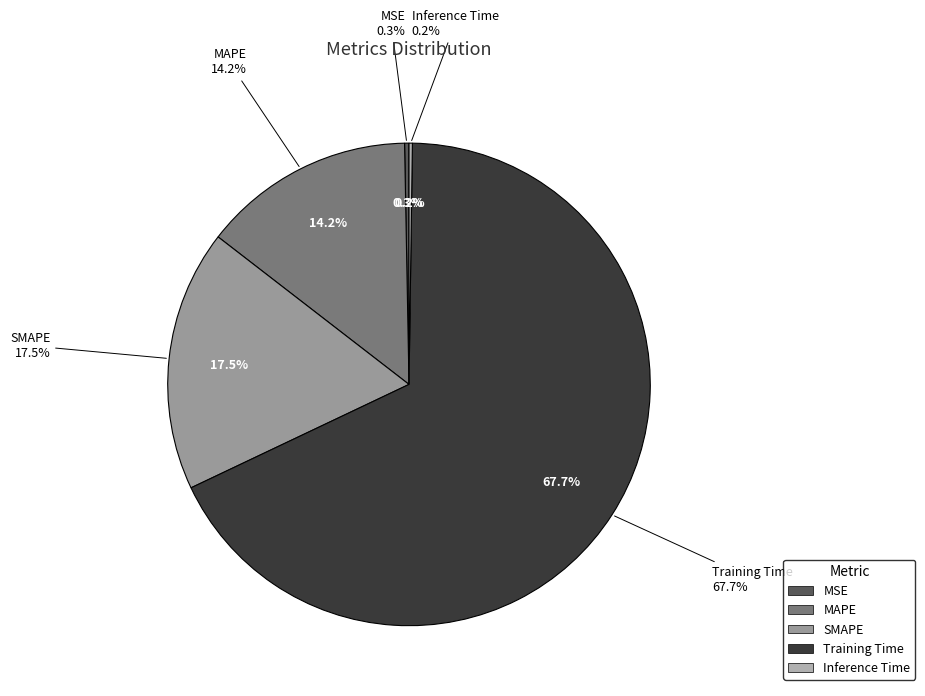

What is the total percentage of MAPE and SMAPE?

31.8%